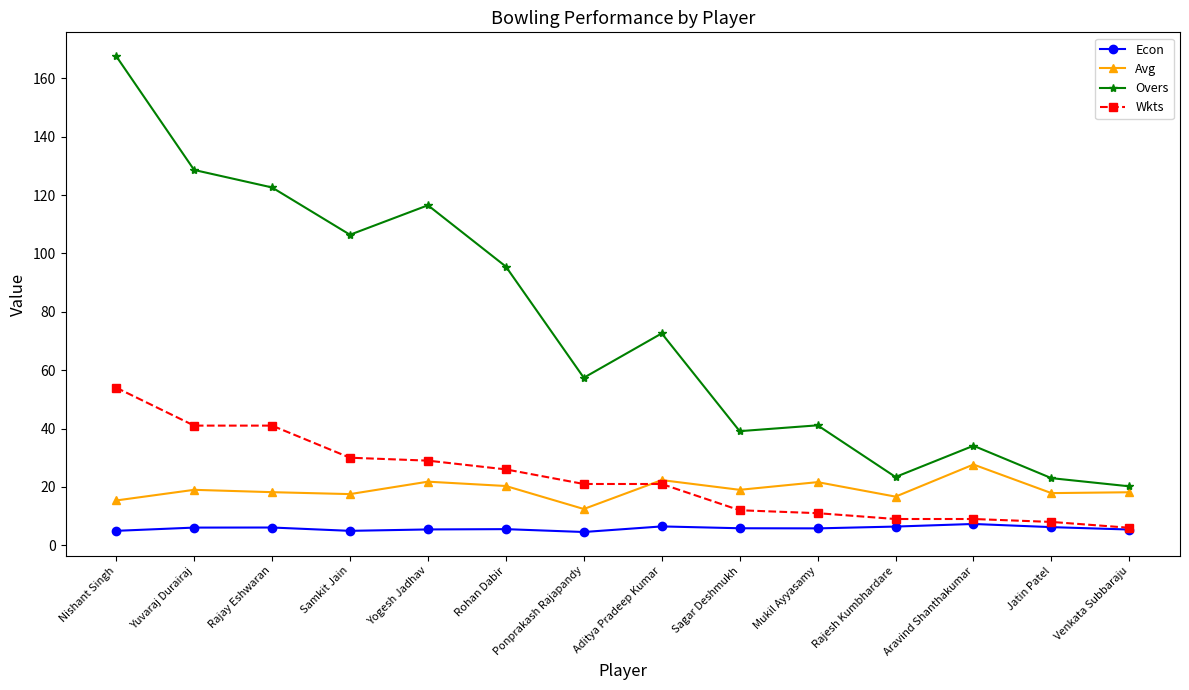

What is the spread (max minus min) of values at Samkit Jain?

101.5